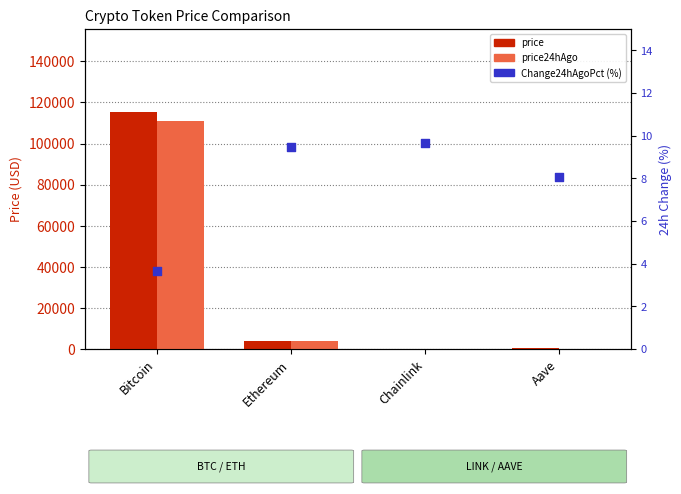

Is the value of price at Ethereum greater than the value of Change24hAgoPct (%) at Chainlink?

Yes